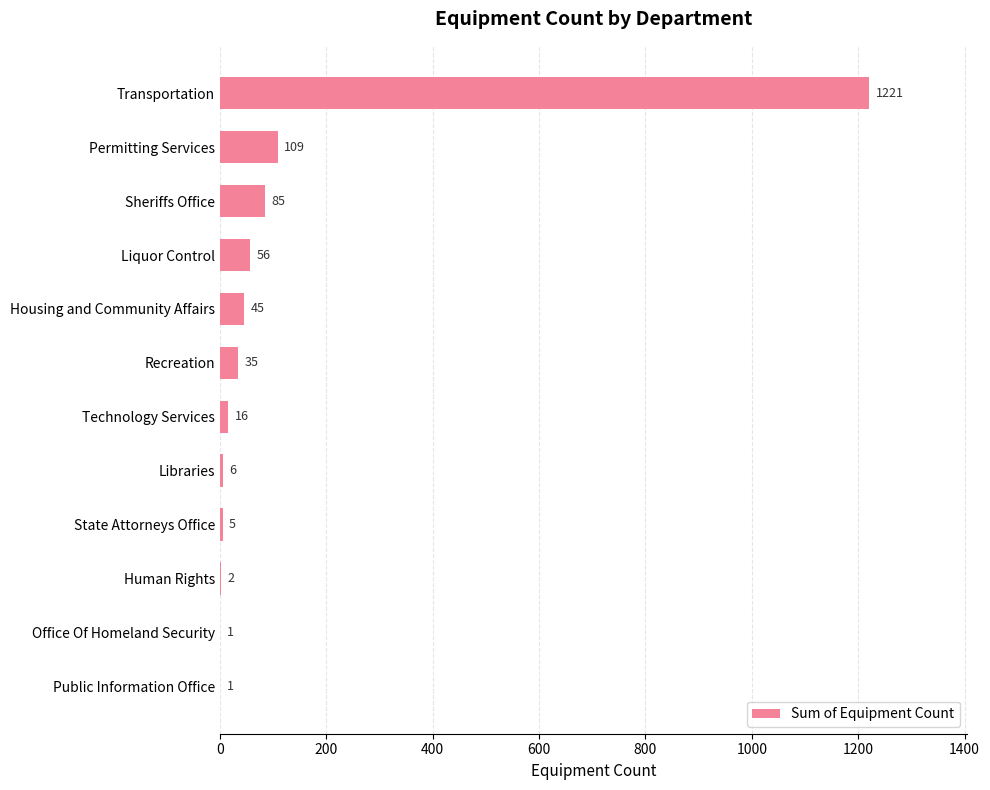

What is the greatest value displayed?

1221